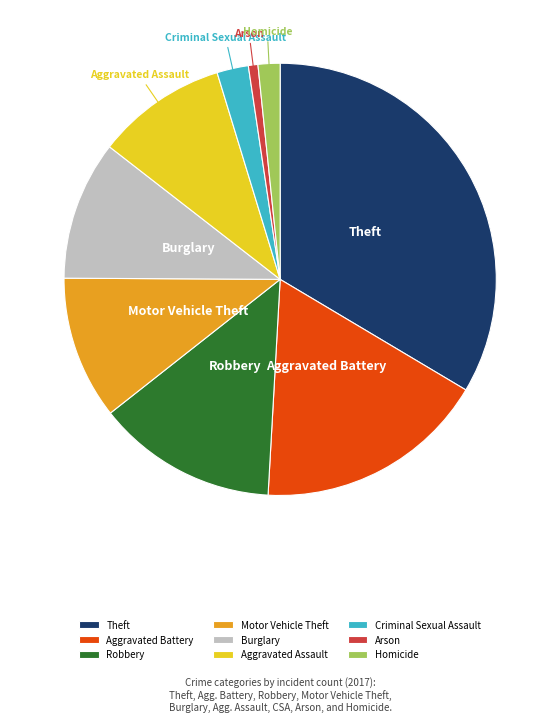

Is it true that Criminal Sexual Assault is 2% of the pie?

True